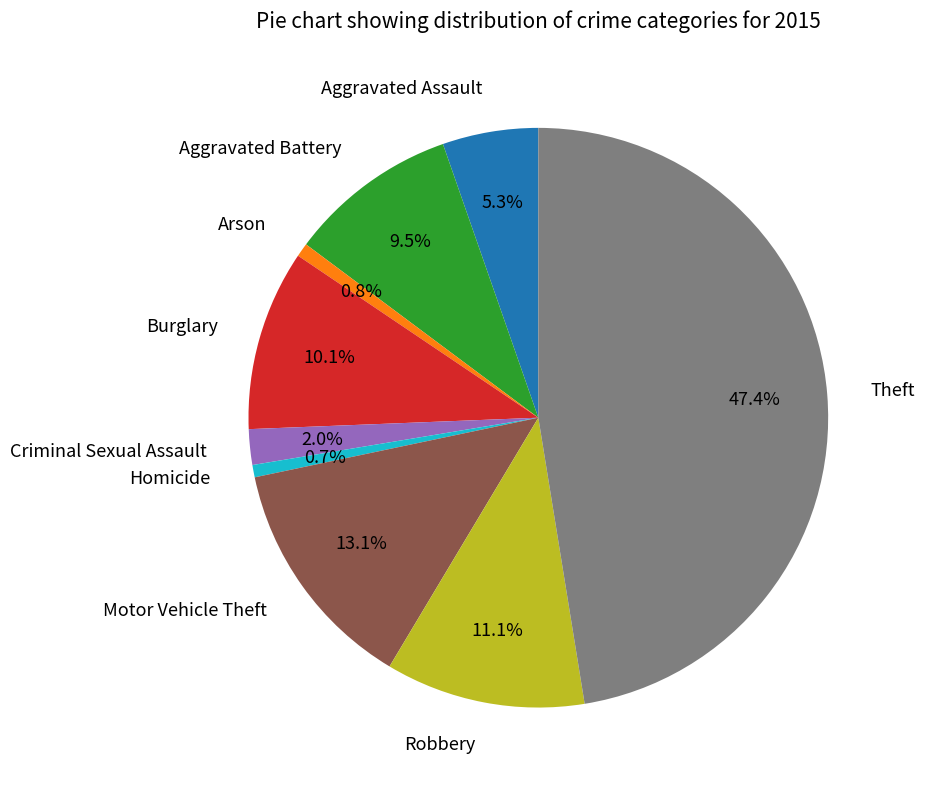

What portion of the pie excludes Theft?

52.6%